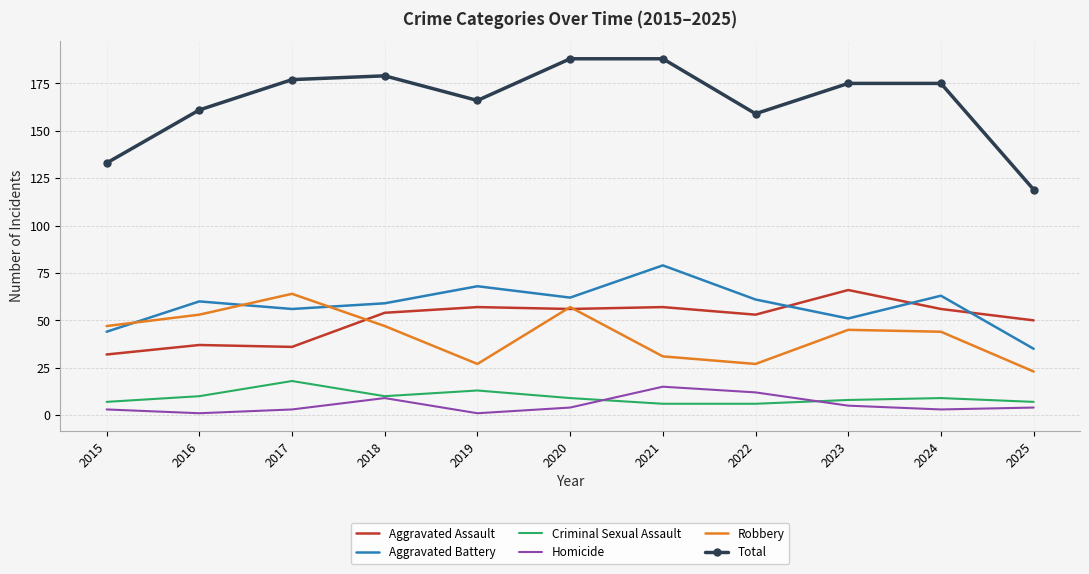

What is the difference between the maximum and minimum values in the Total series?

69